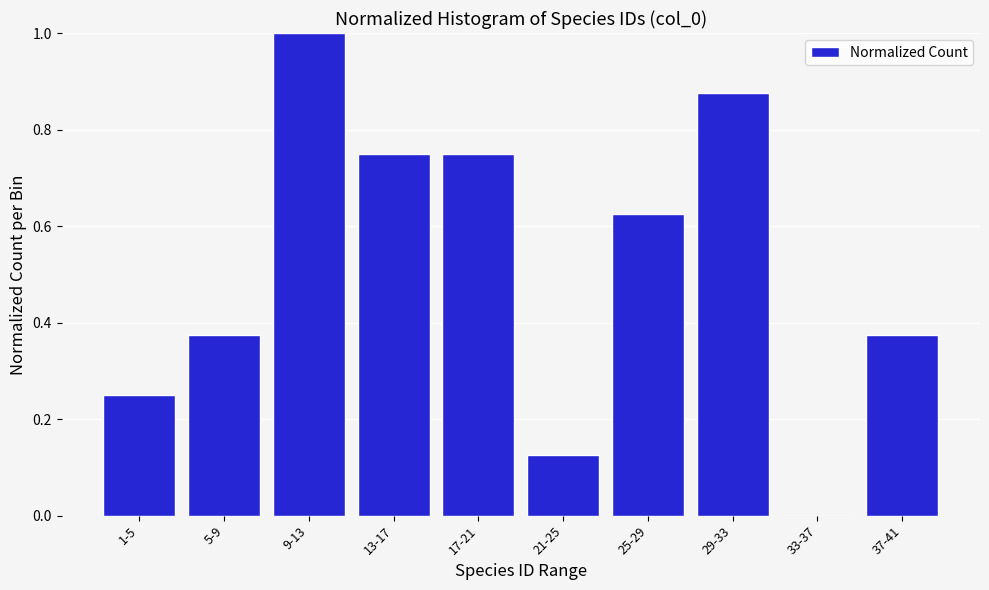

What is the greatest value displayed?

1.0